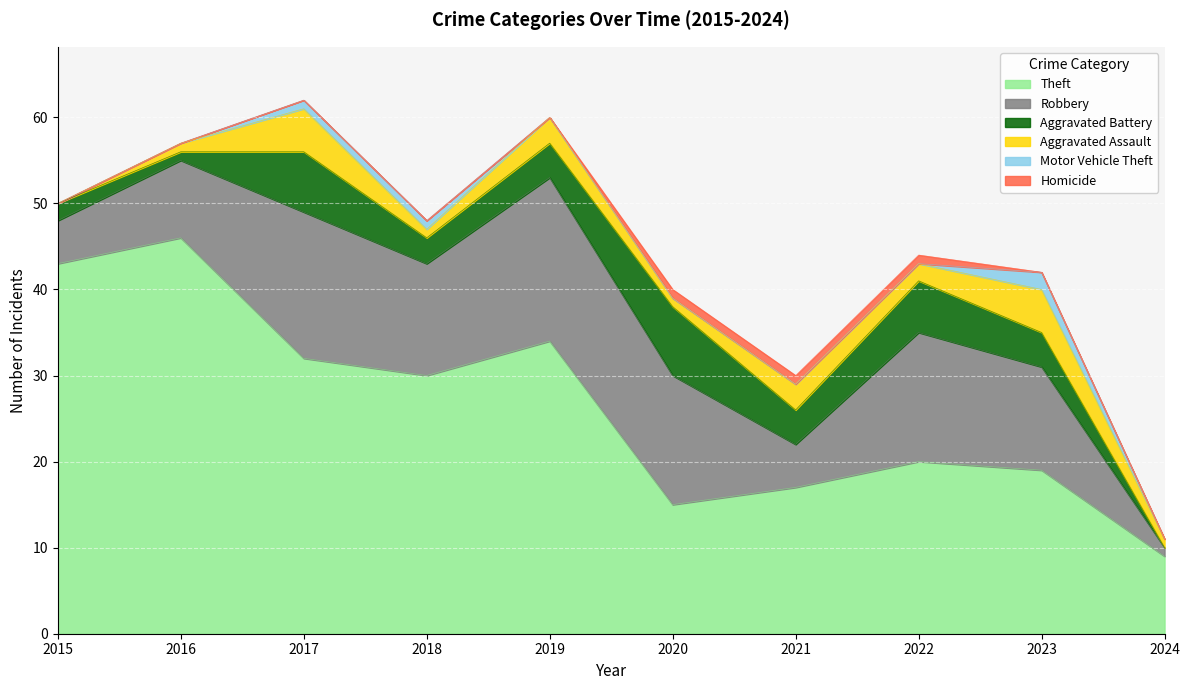

True or false: Motor Vehicle Theft and Robbery intersect in this chart.

False